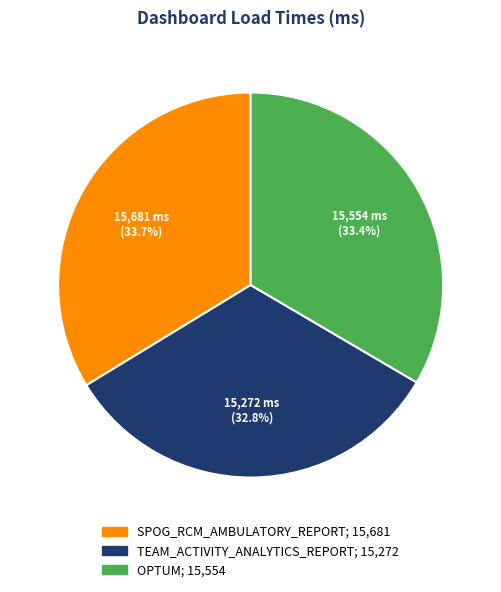

To the nearest percent, what is the difference between the TEAM_ACTIVITY_ANALYTICS_REPORT and OPTUM slice percentages?

1%